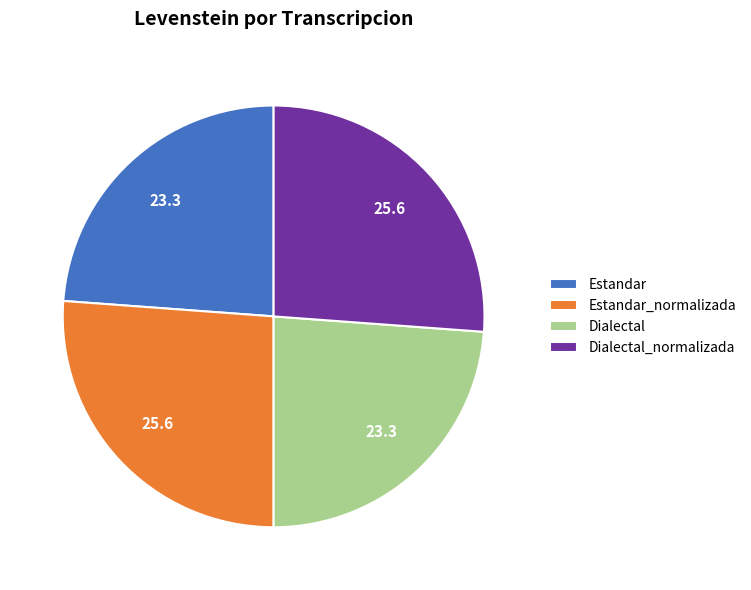

Is Estandar the majority of the pie?

No